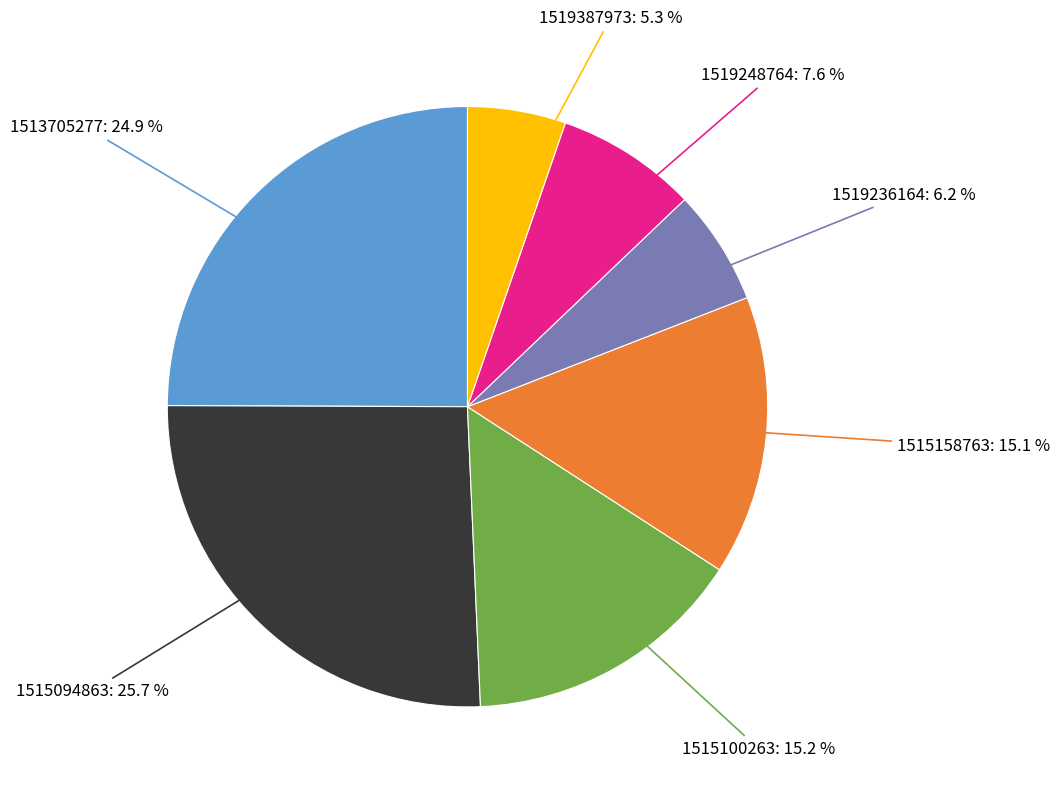

To the nearest percent, what is the difference between the largest and smallest slice percentages?

20%